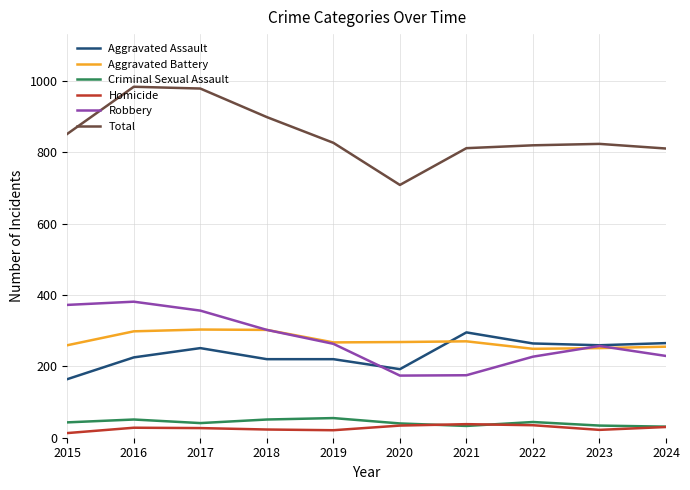

Which series has the largest total across all categories?

Total